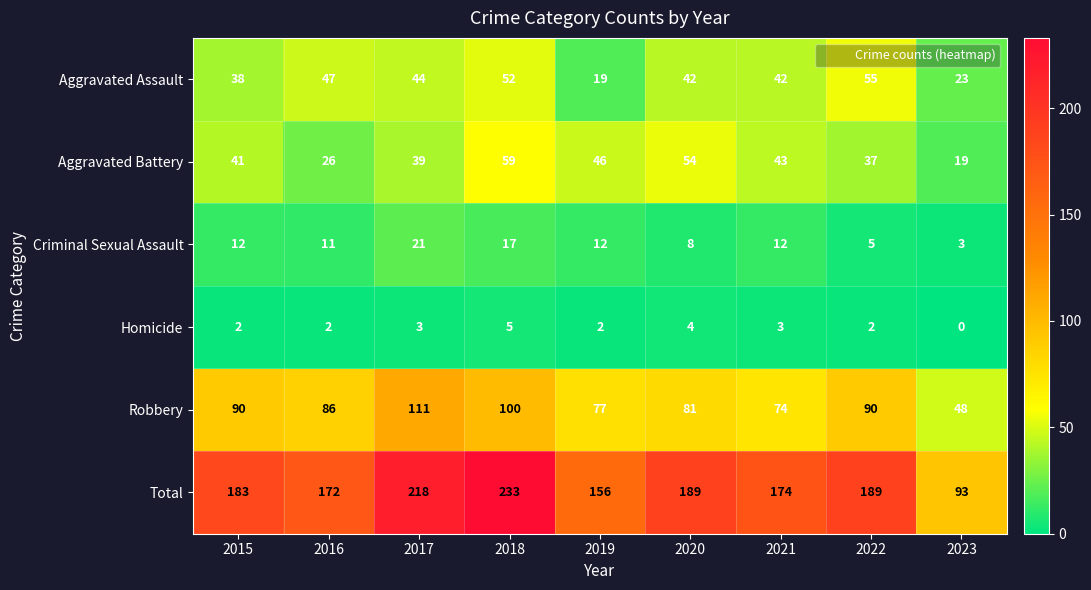

What is the difference between the highest and lowest values at 2018?

228